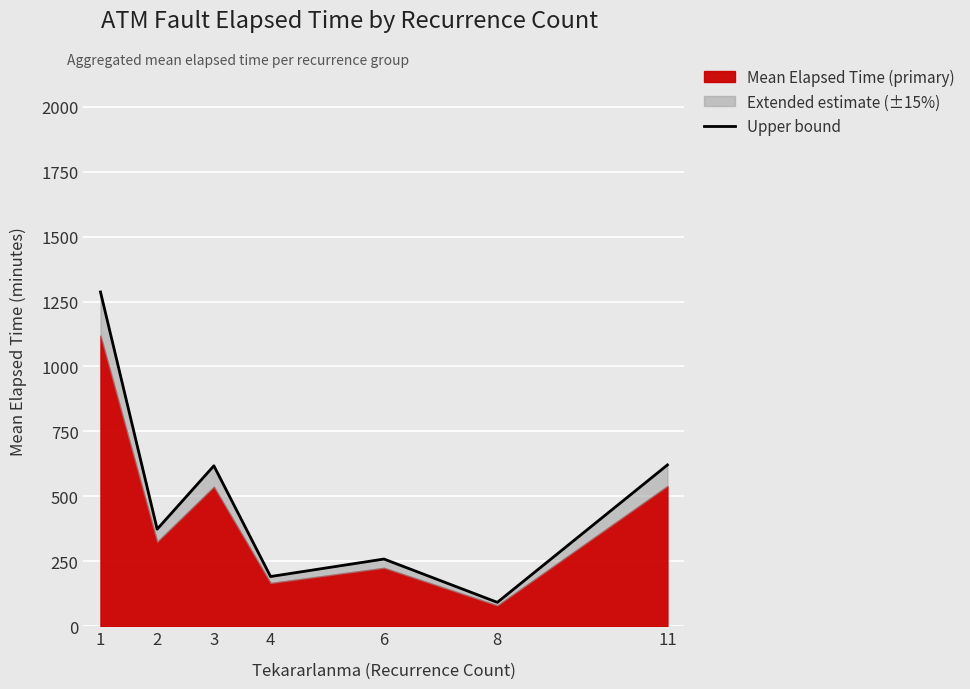

Where is the first local minimum?

2